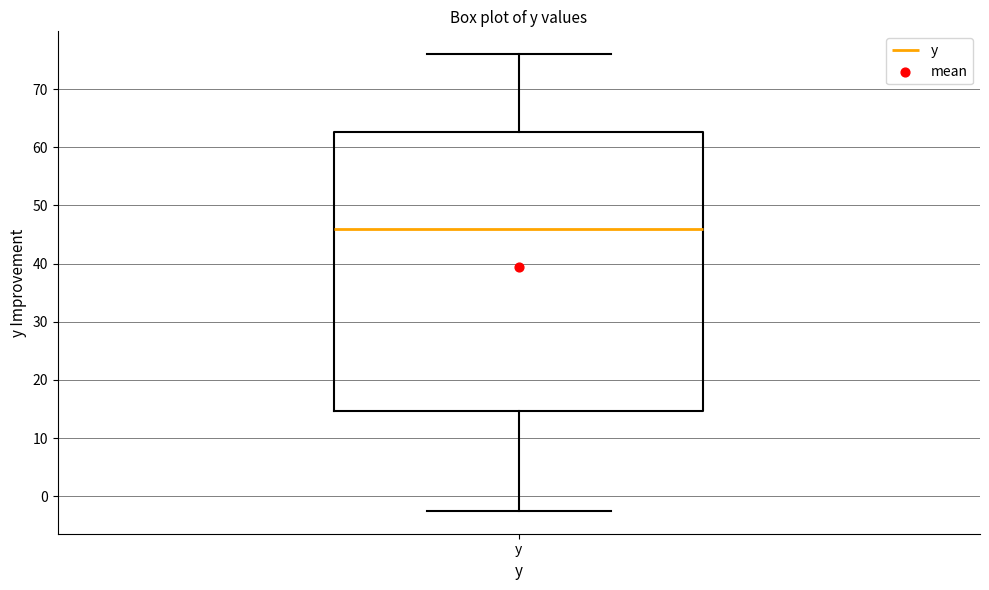

Read this box plot against the y-axis: the position of the median line, the range covered by the box, and the ends of both whiskers. The values are not printed on the chart, so give them approximately, as read against the axis.

median 46, box 15 to 63, whiskers -2 to 76